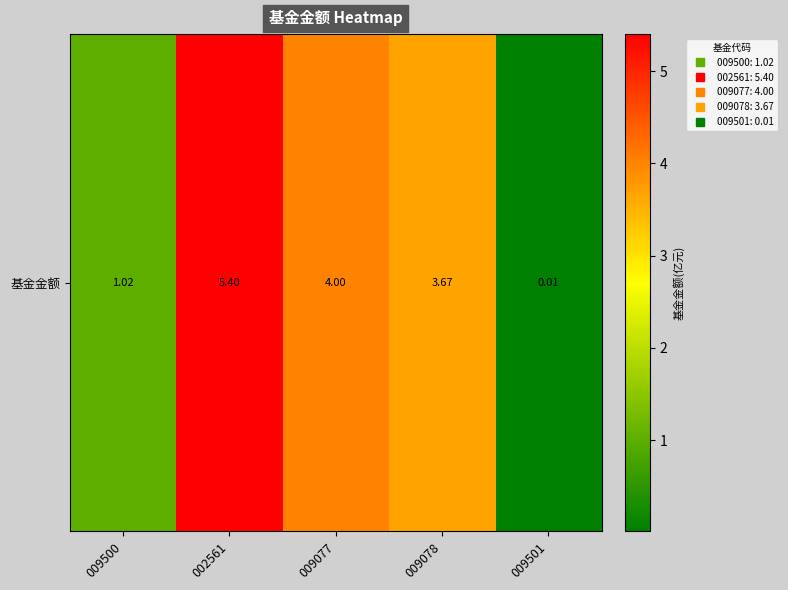

List the labels in order of value, largest first.

002561, 009077, 009078, 009500, 009501